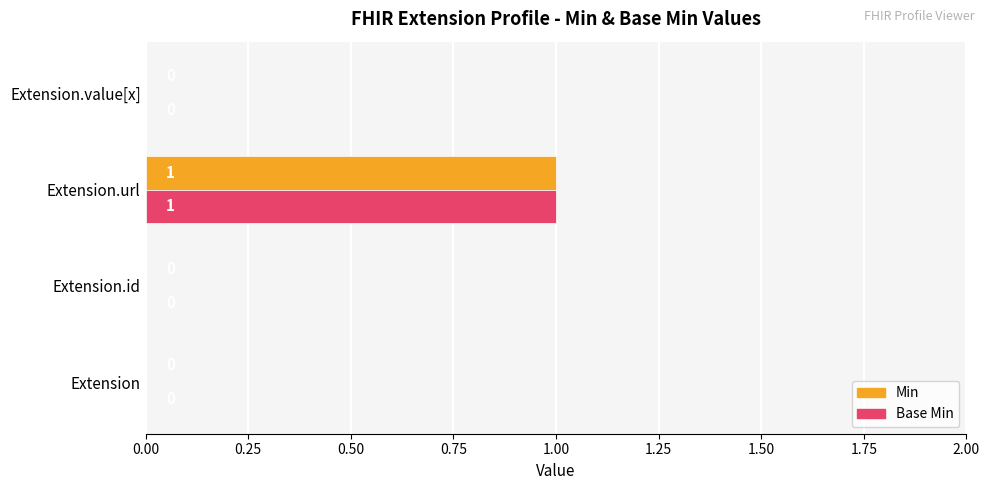

True or false: Min has a value of 0 at Extension.url.

False